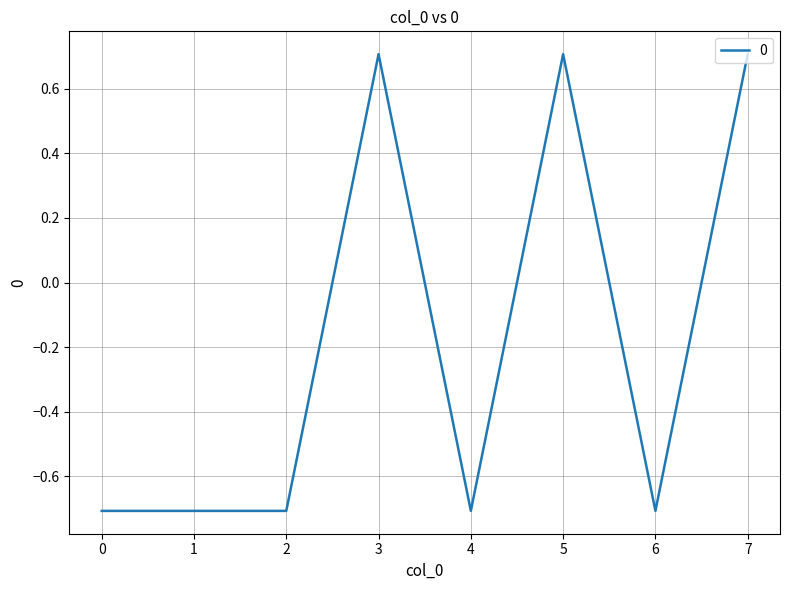

Is this an area chart (filled region under the line)?

No